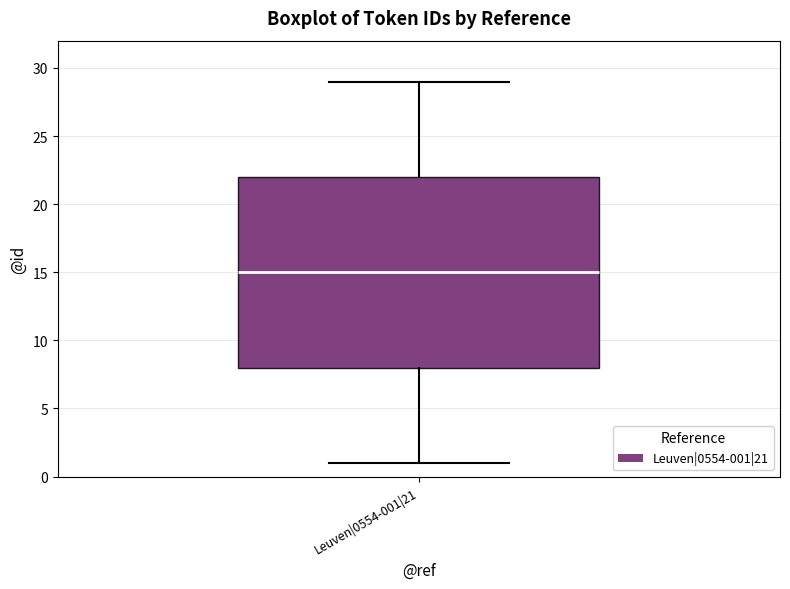

Where does the median line of the box for Leuven|0554-001|21 sit on the y-axis? The values are not printed on the chart, so give them approximately, as read against the axis.

15